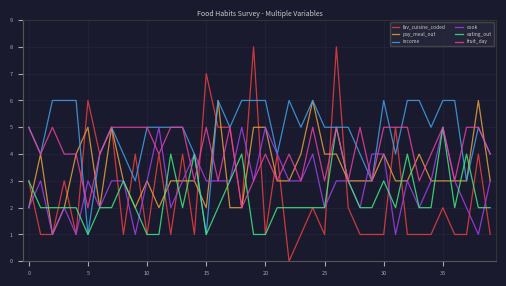

Which series has the largest total across all categories?

income